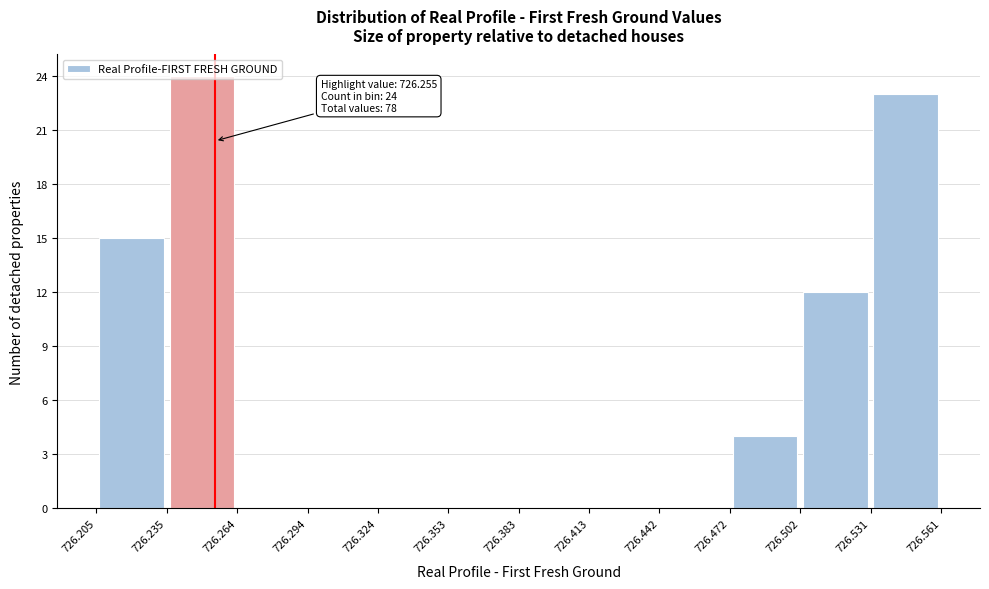

Over which range of the x-axis is the bar tallest?

726.235 to 726.264